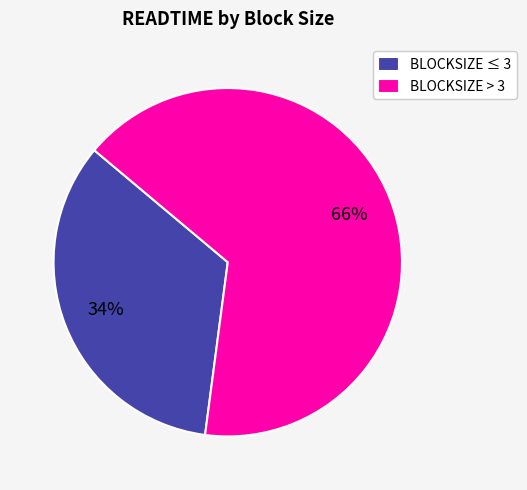

Is there any slice that represents more than half of the pie?

Yes